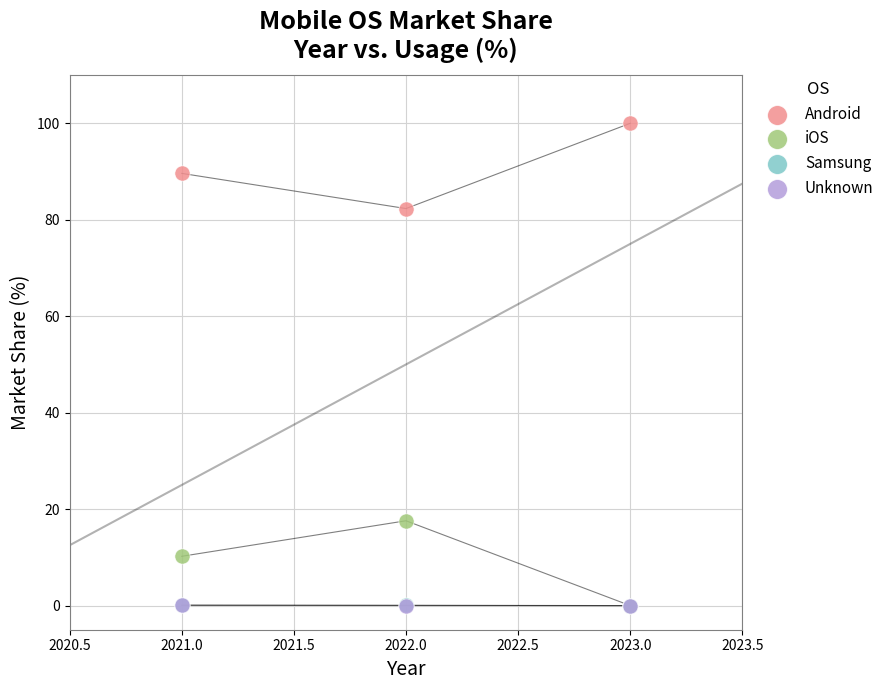

What are all the series names shown in the legend?

Android, iOS, Samsung, Unknown